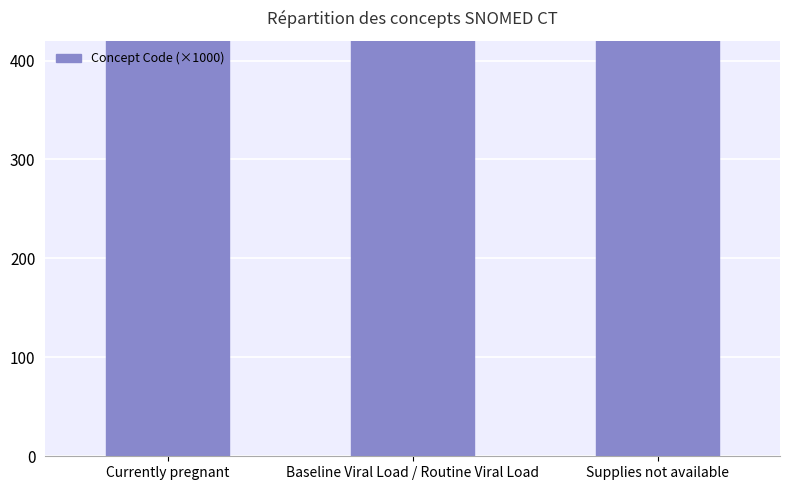

List the labels in order of value, smallest first.

Currently pregnant, Baseline Viral Load / Routine Viral Load, Supplies not available